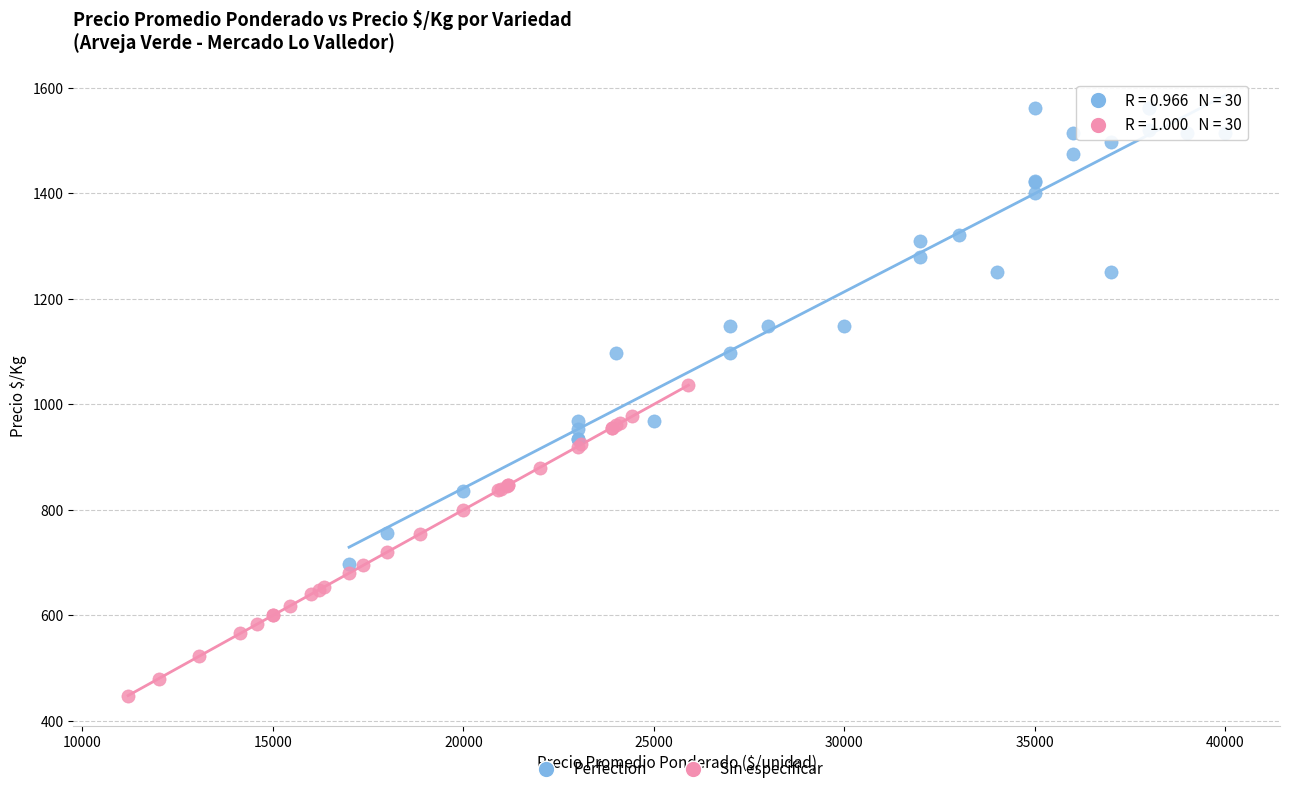

Which series contains the highest Y value?

Perfection